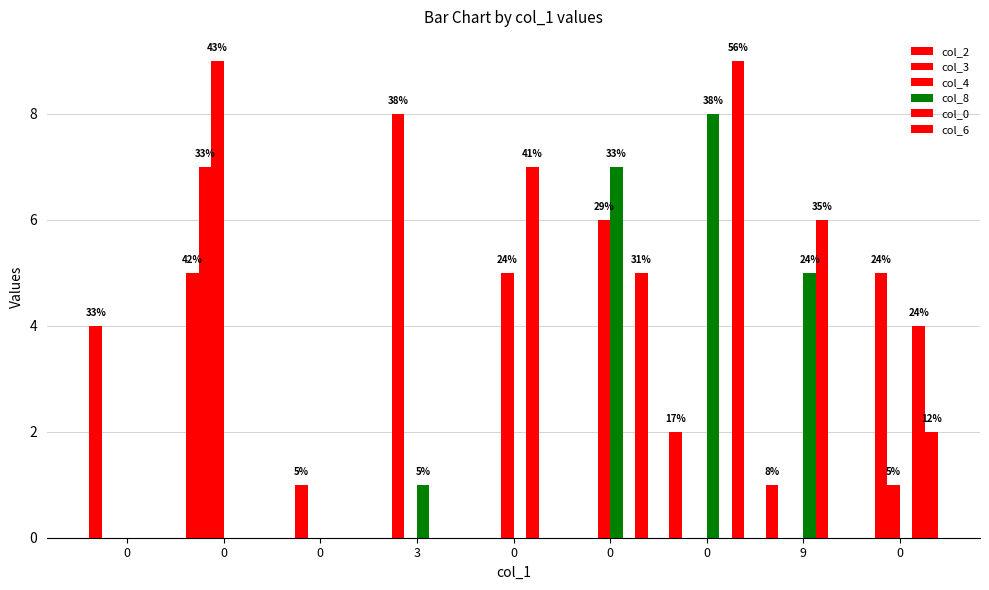

How many series are shown in this chart?

6